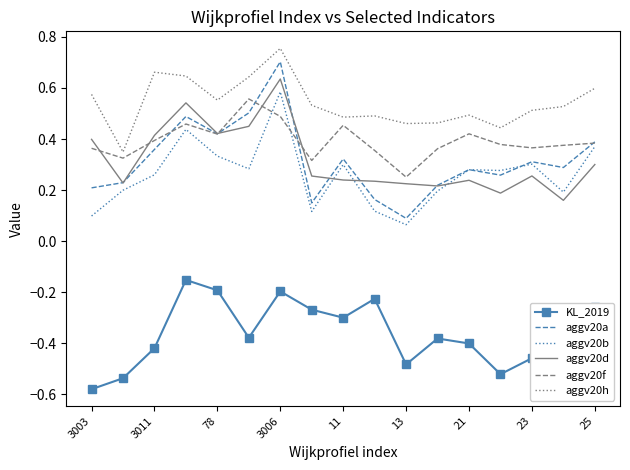

True or false: KL_2019 and aggv20a cross at least once.

False